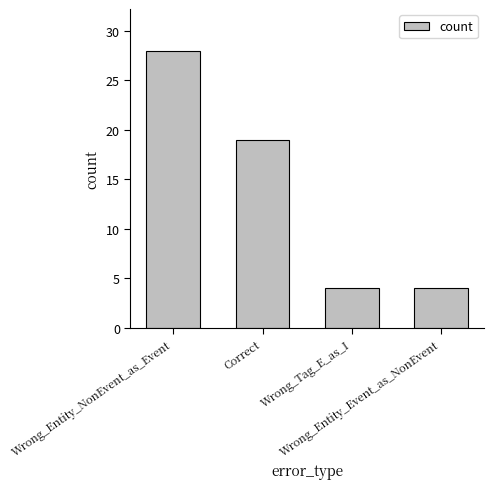

The value at Wrong_Tag_E_as_I is 3. True or false?

False